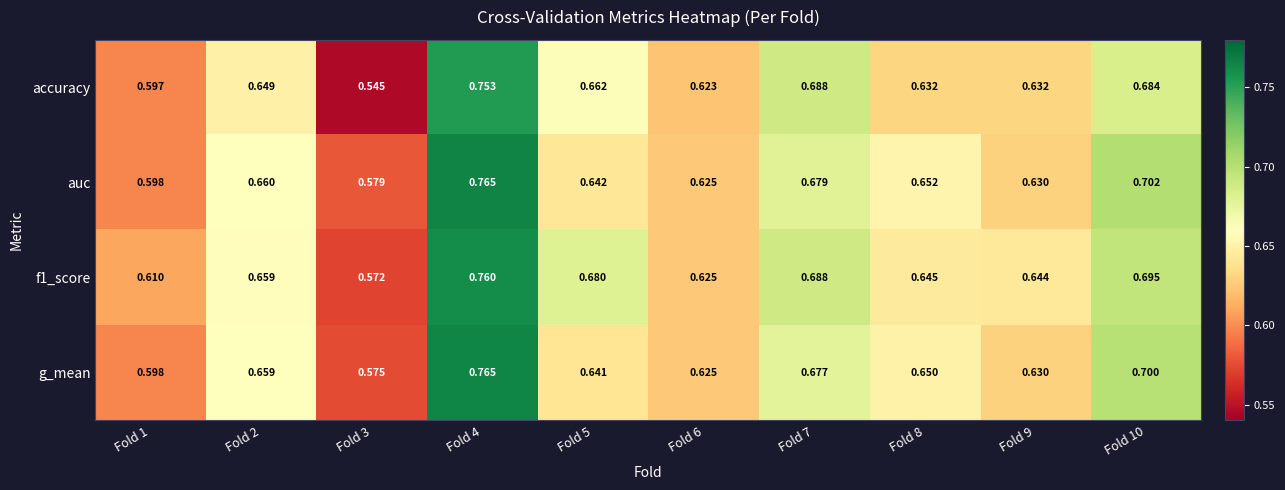

Which series changed the most between Fold 5 and Fold 10?

auc